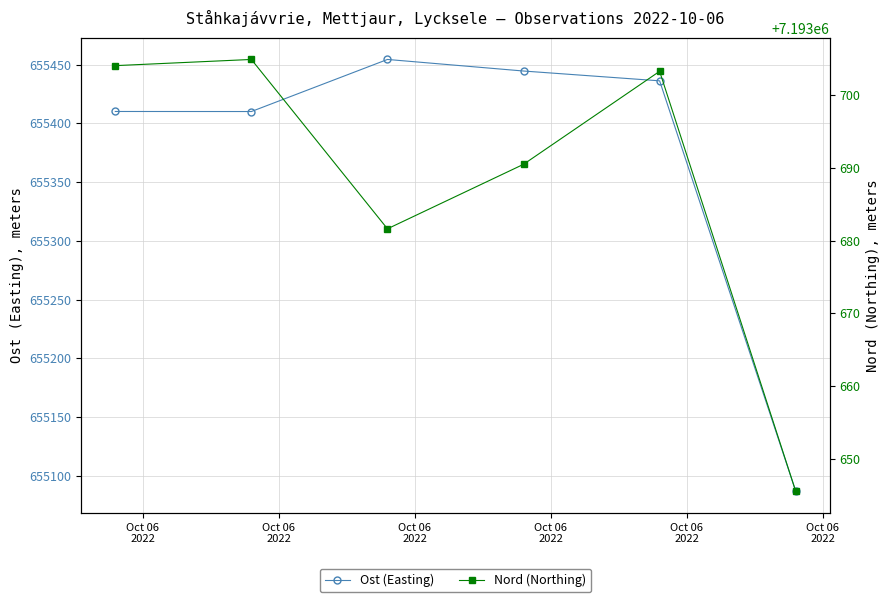

Reading left to right, transcribe all the data shown in this chart.

Ost (Easting): Oct 06
2022=655410.1	Oct 06
2022=655410.1	Oct 06
2022=655454.4	Oct 06
2022=655444.6	Oct 06
2022=655436.2	Oct 06
2022=655086.9
Nord (Northing): Oct 06
2022=7193704.1	Oct 06
2022=7193704.9	Oct 06
2022=7193681.6	Oct 06
2022=7193690.5	Oct 06
2022=7193703.3	Oct 06
2022=7193645.5